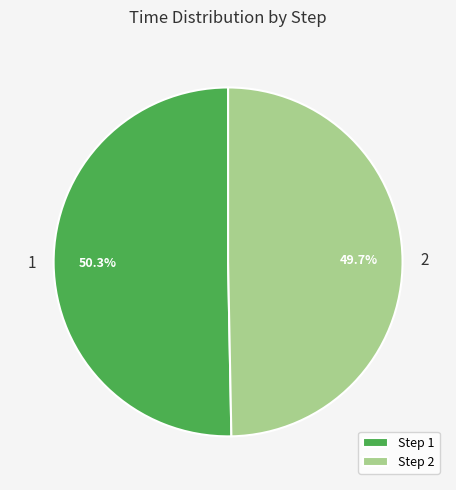

Which has a higher value, Step 2 or Step 1?

Step 1